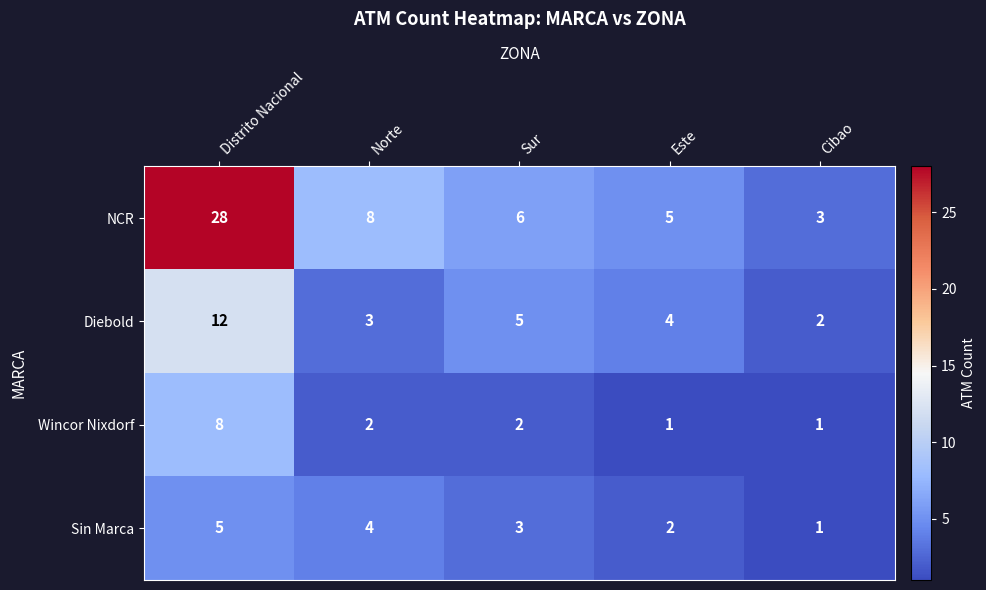

How many data points in Diebold are less than 4?

2